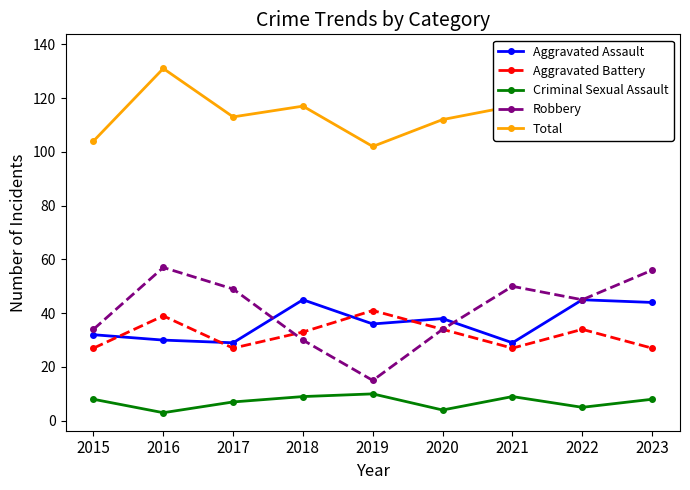

What is the value of the Total point at the 9th from the left?

137